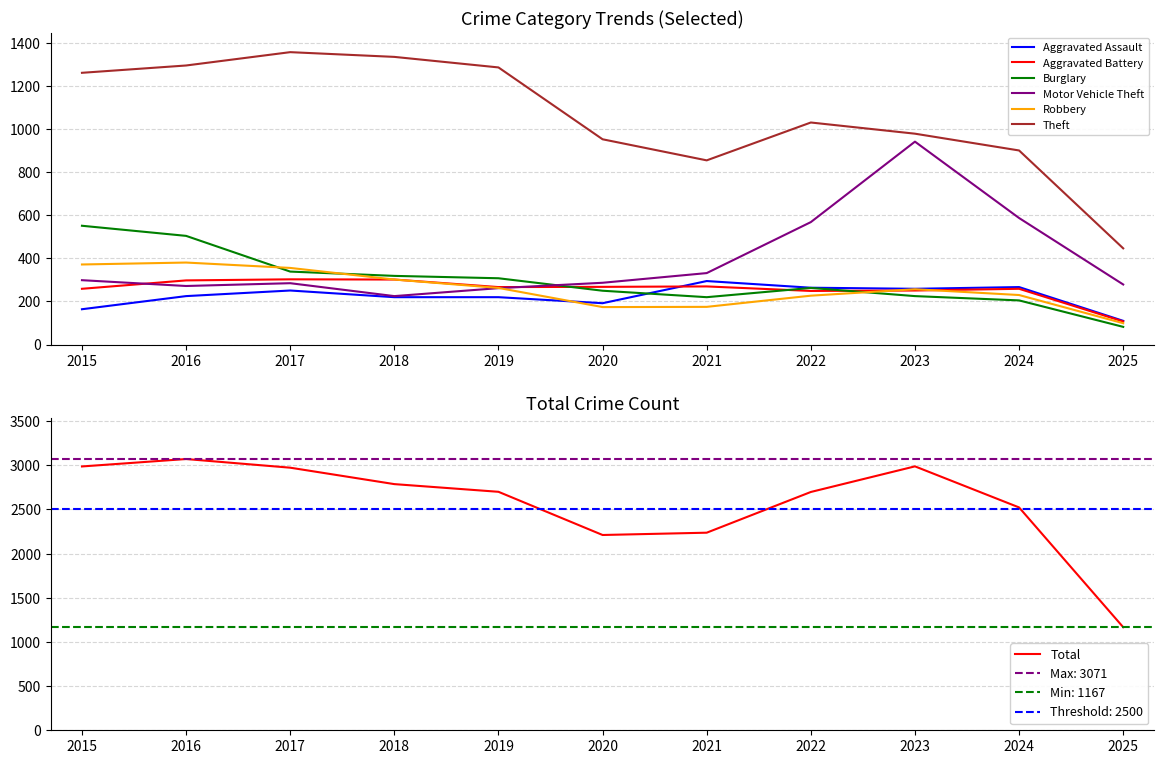

Which has a higher value, 2023 or 2024?

2024